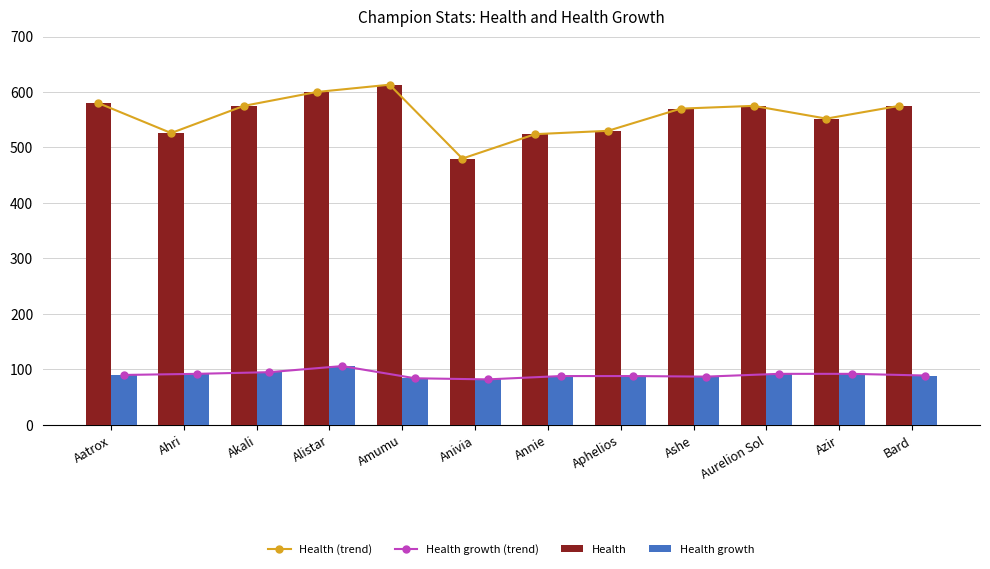

Is it true that Health (trend) equals 552.0 at Azir?

True